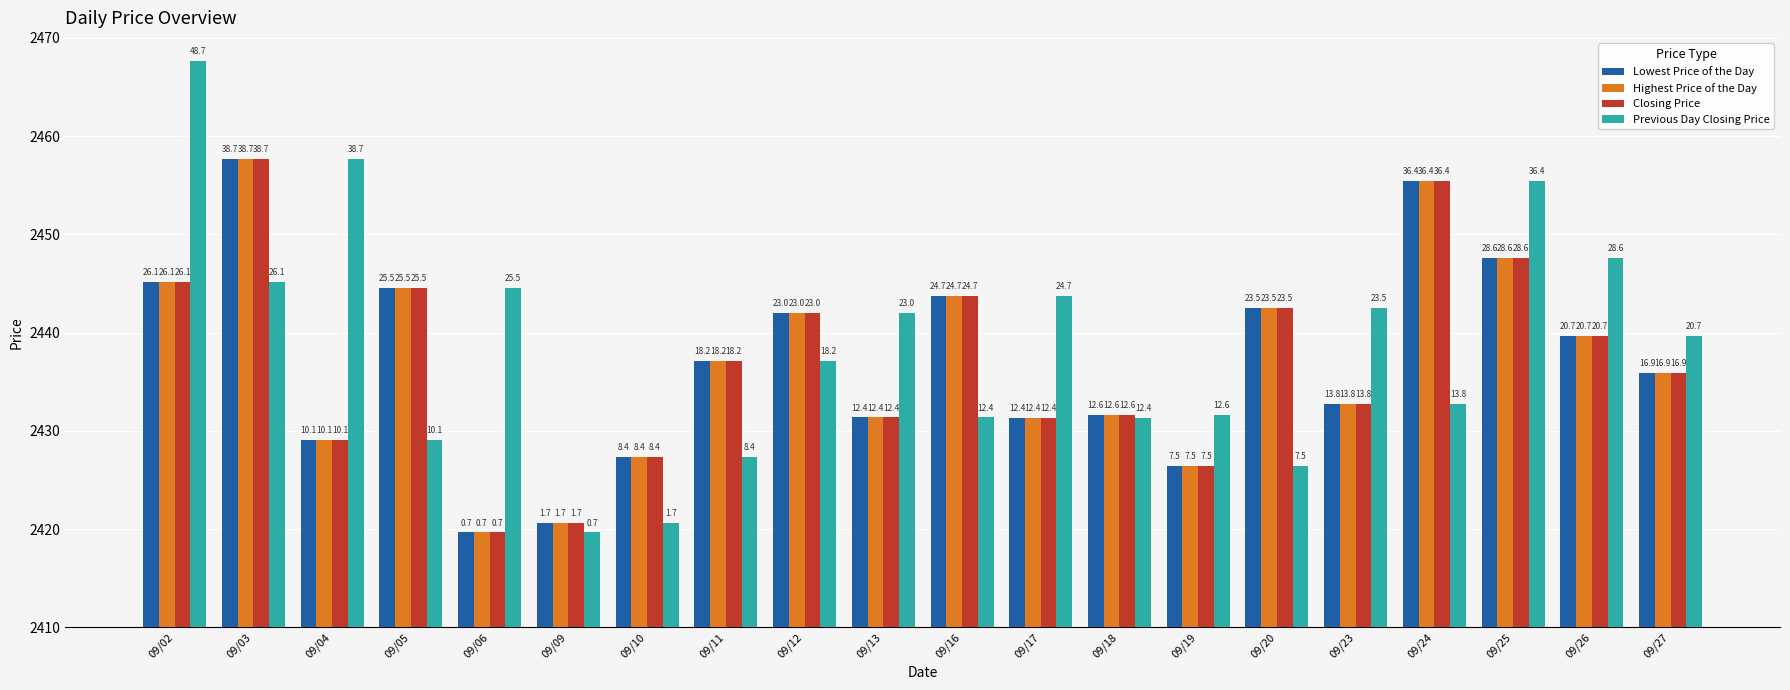

What is the approximate value of Closing Price at 09/04?

2429.1